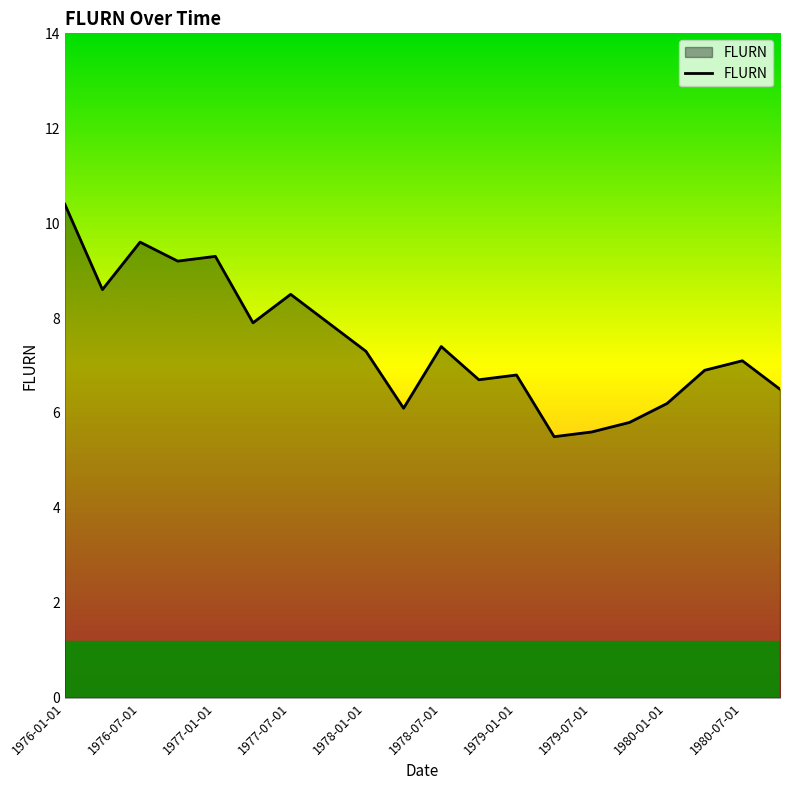

What is the minimum value shown in the chart?

5.5